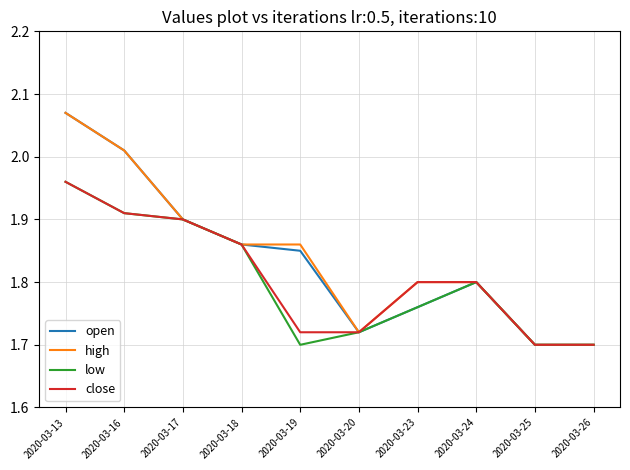

Does the chart have visible grid lines?

Yes